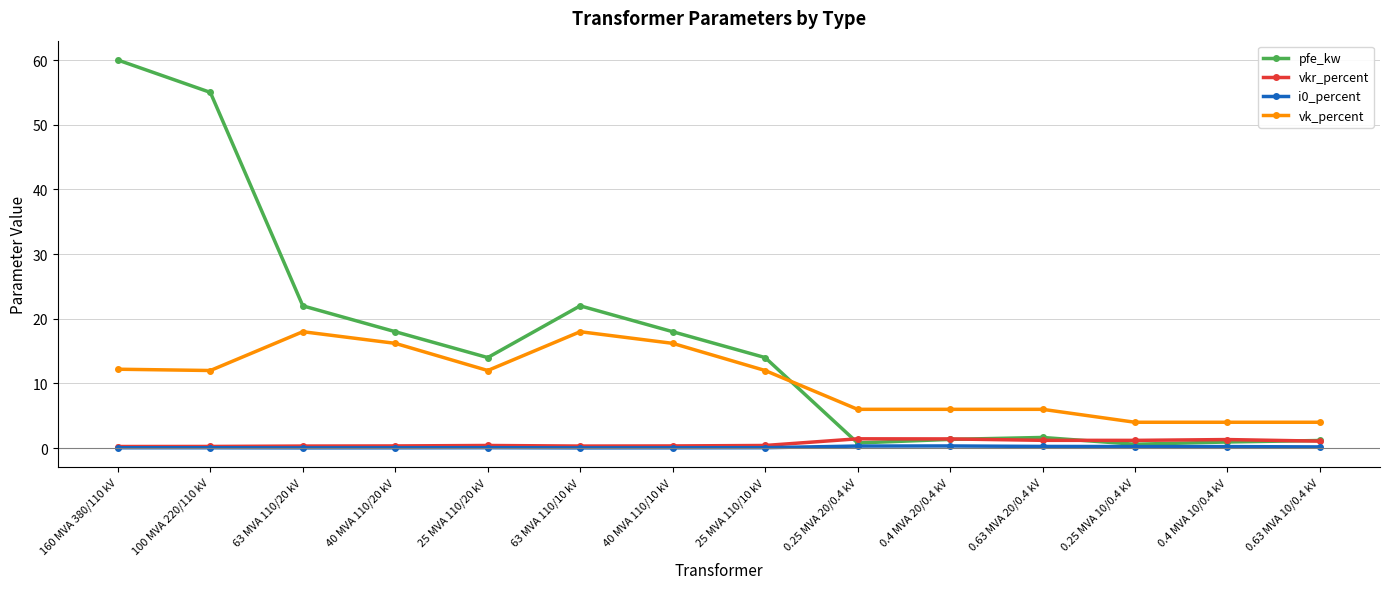

What is the value of the vk_percent point at the 8th from the left?

12.0